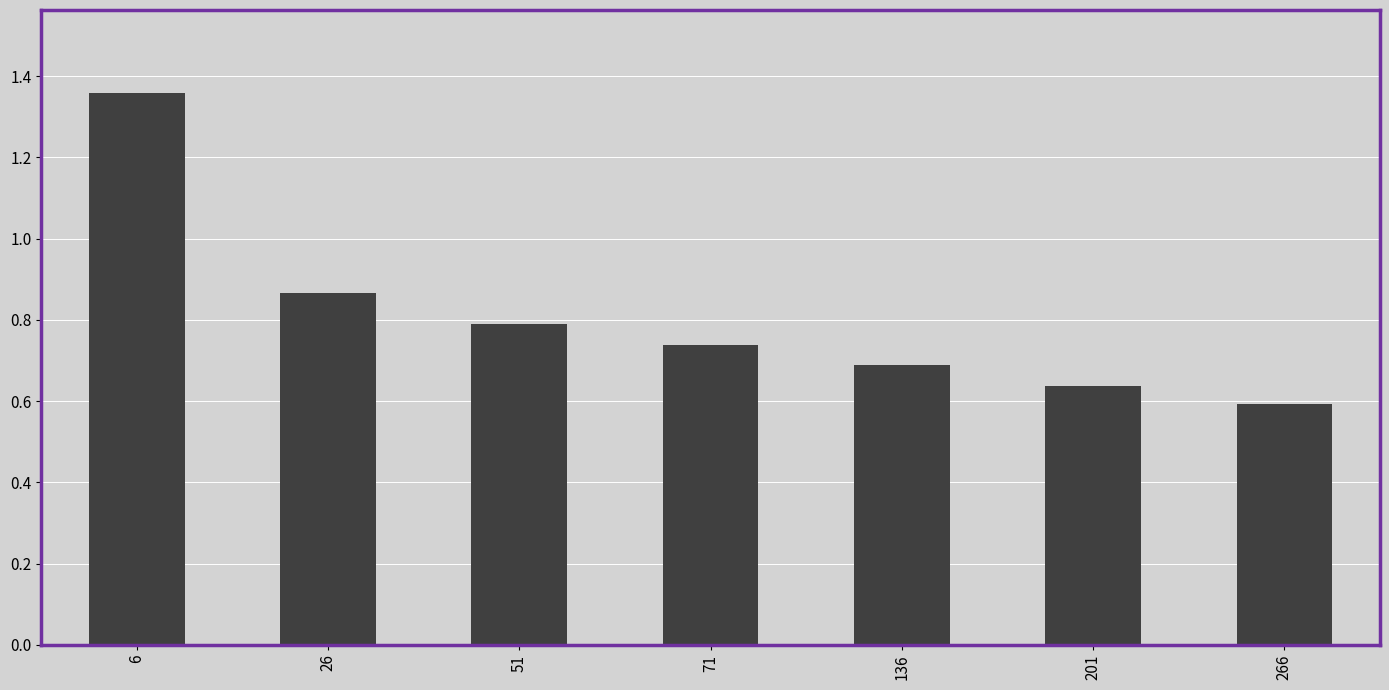

Which has a higher value, 71 or 6?

6